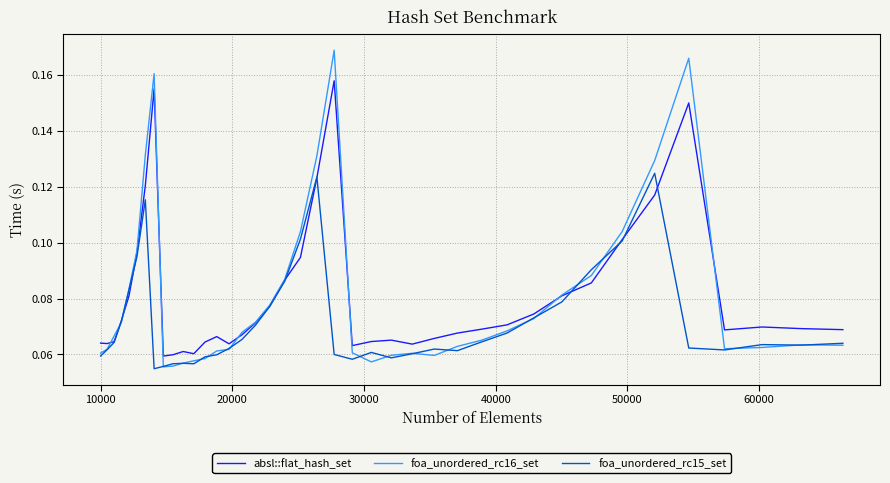

At how many categories does at least one series exceed 0?

40